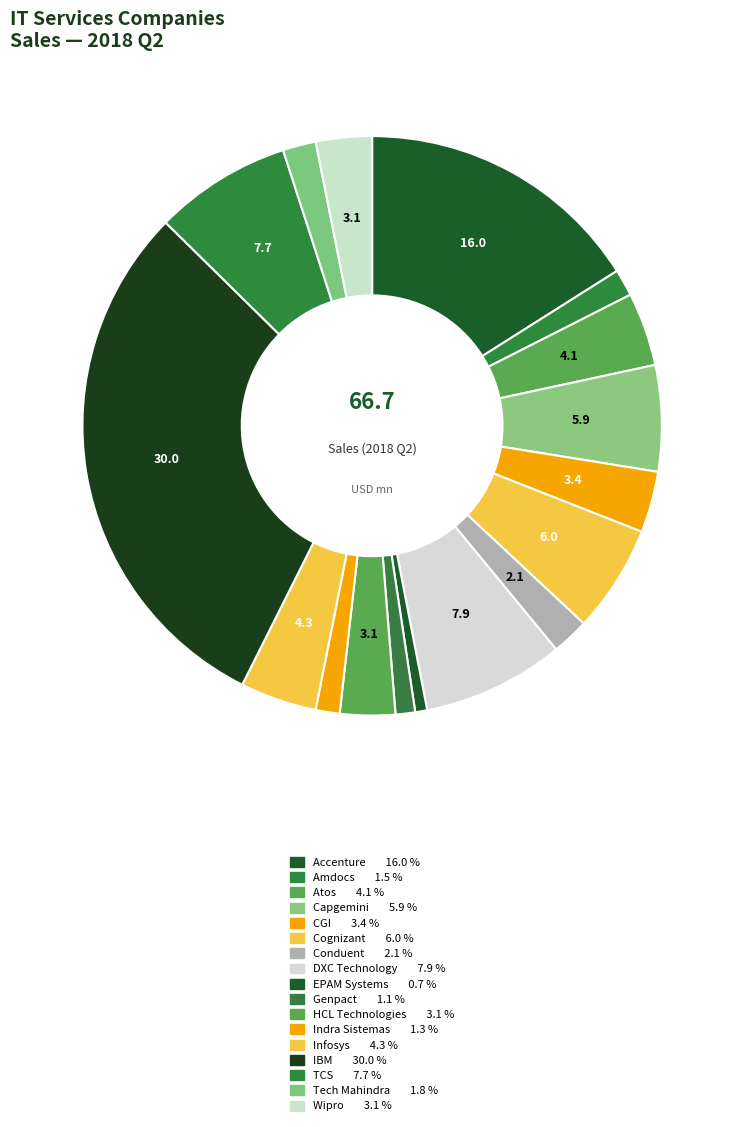

Count the number of slices in the pie.

17